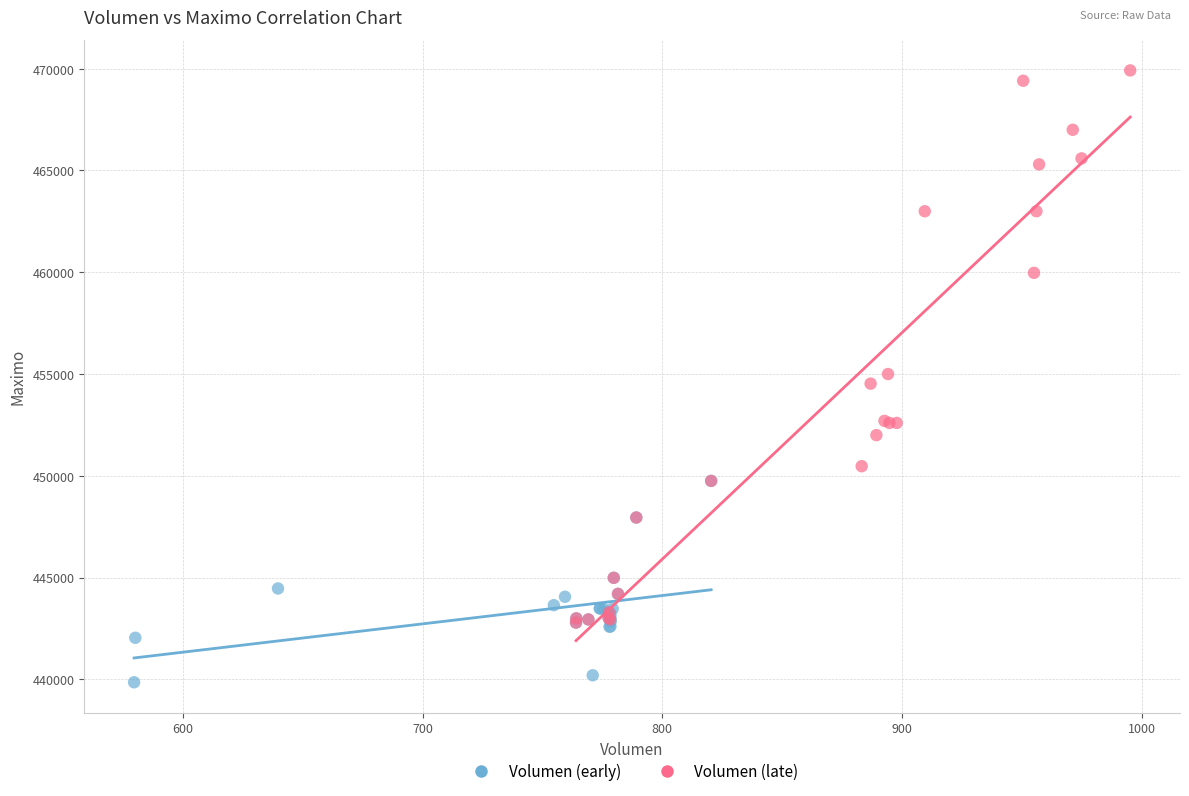

Which series contains the lowest Y value?

Volumen (early)